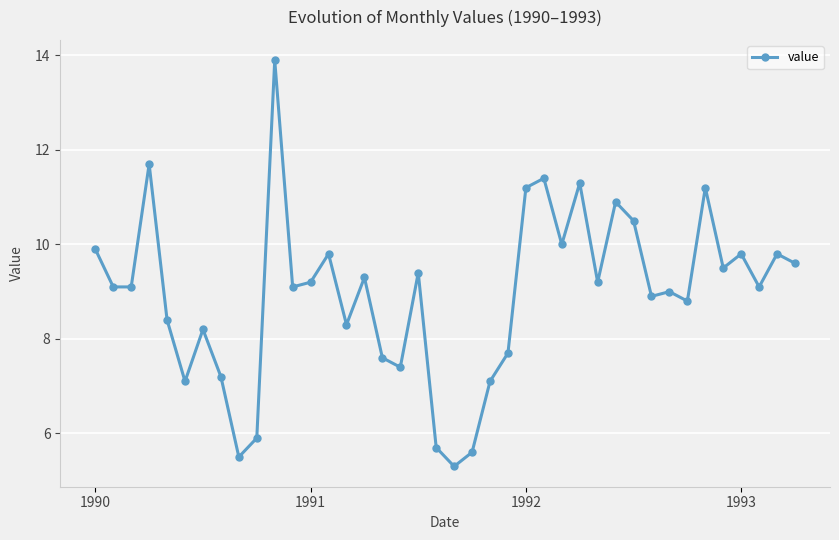

How many distinct data groups are displayed?

1